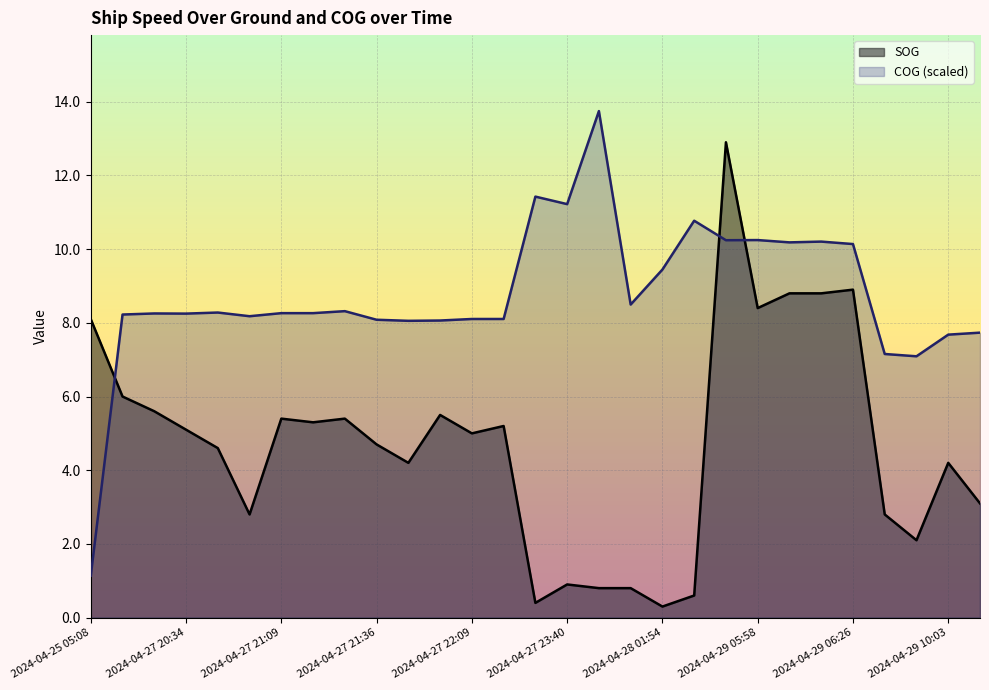

True or false: SOG has more than 2 points higher than both neighbors.

True